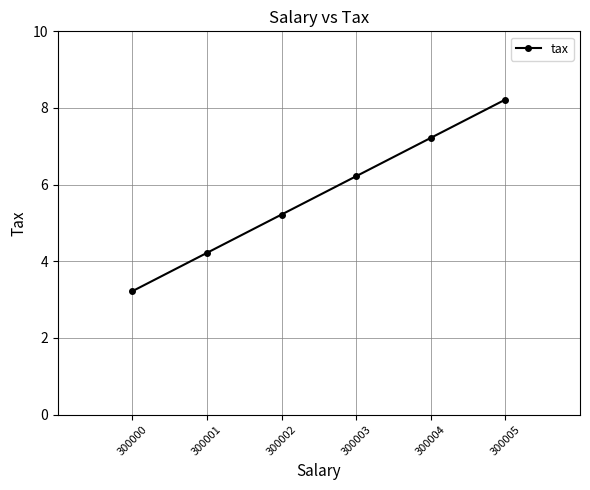

What is the maximum value shown in the chart?

8.2